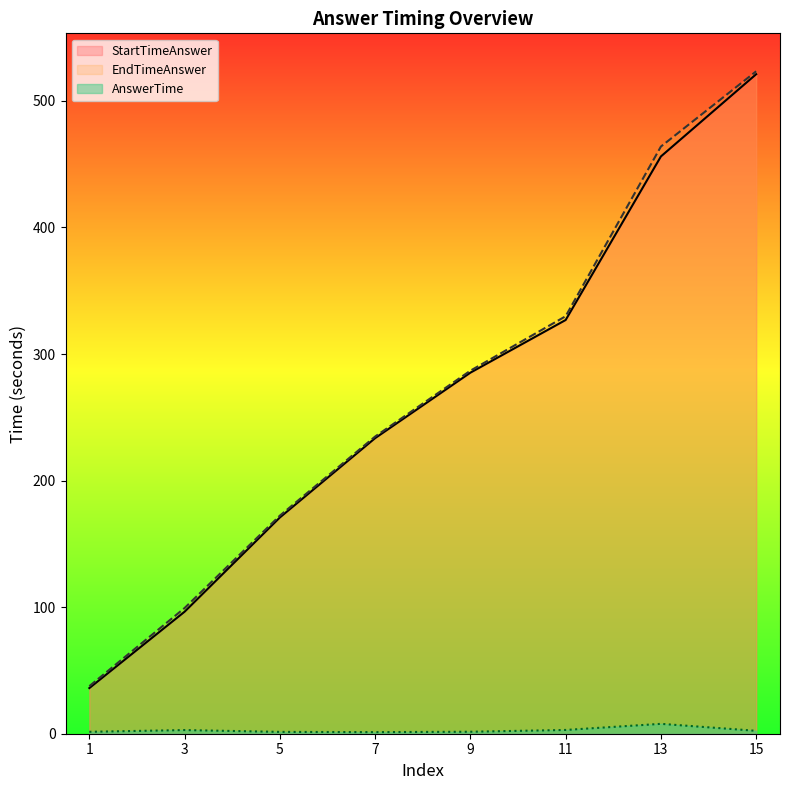

At which label is EndTimeAnswer closest to 280?

9